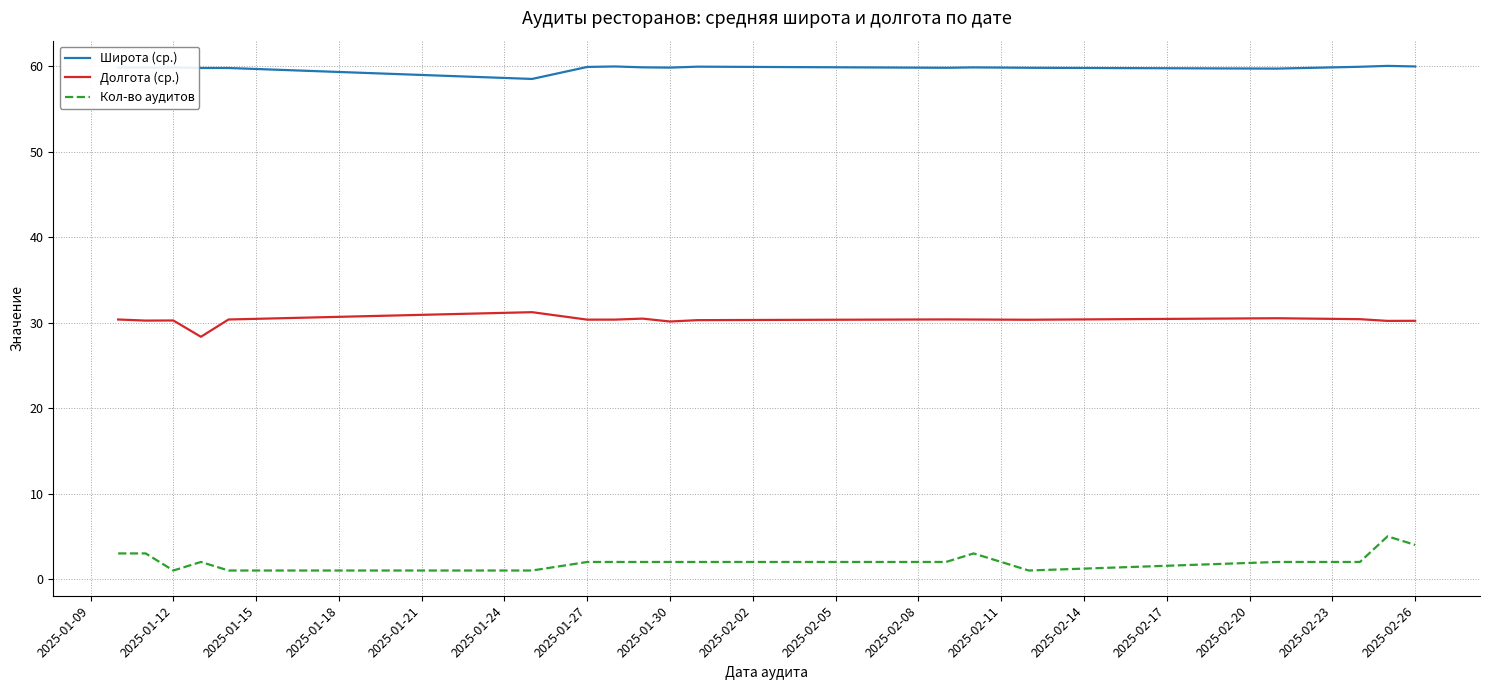

What is the maximum value shown in the chart?

60.1